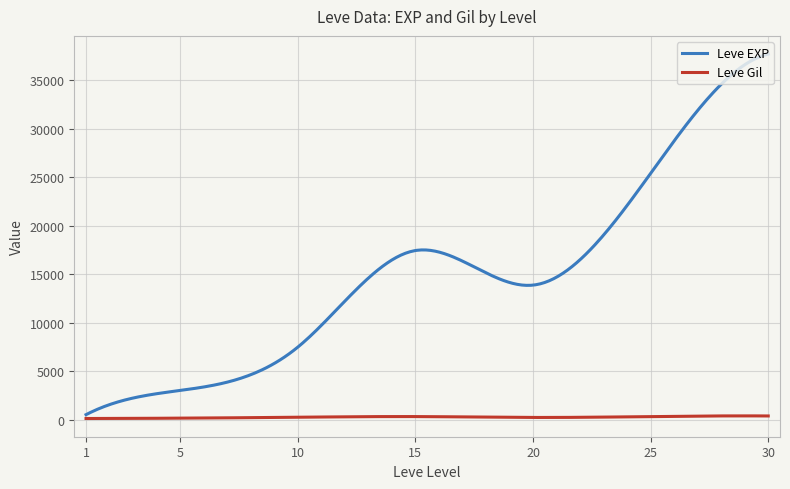

List the series in order of their overall mean, highest first.

Leve EXP, Leve Gil